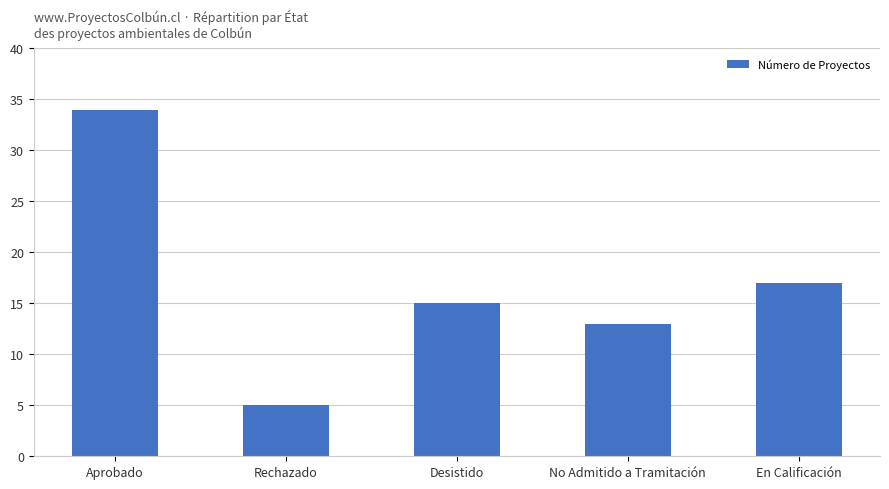

The chart shows a value of 13 at No Admitido a Tramitación. True or false?

True